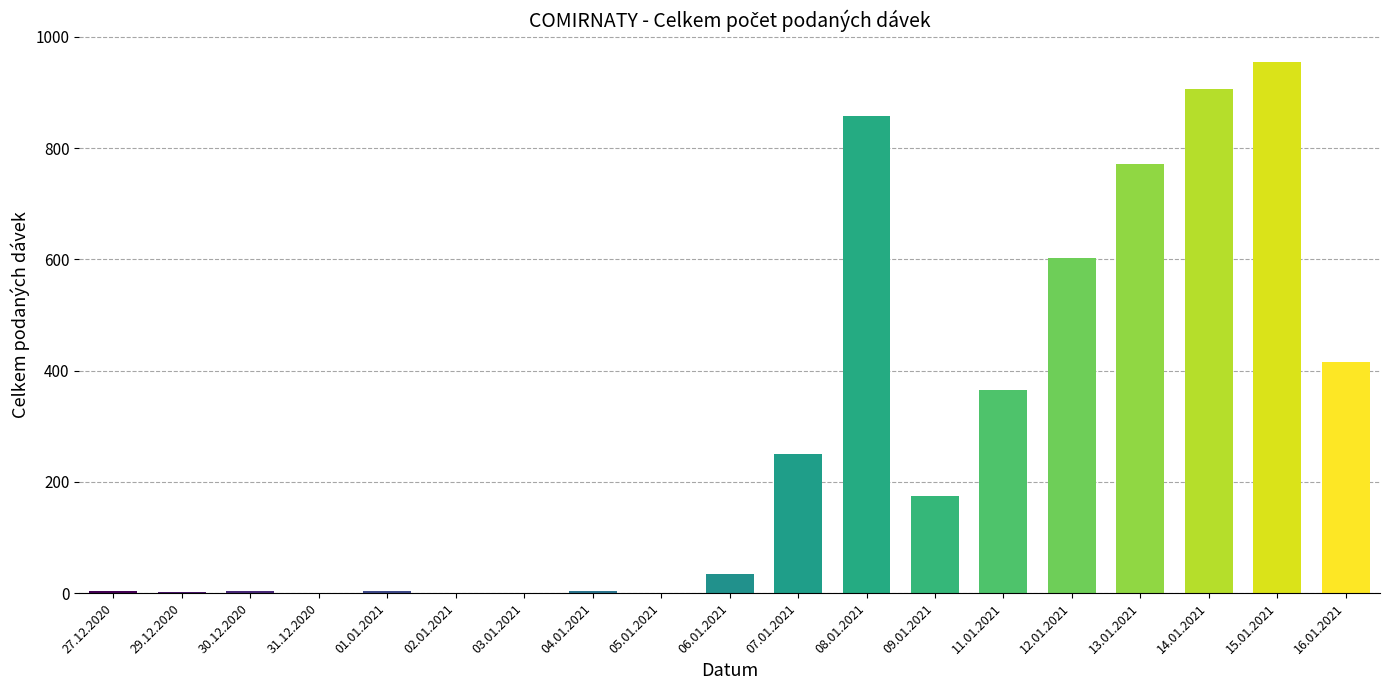

What is the sum of all values?

5352